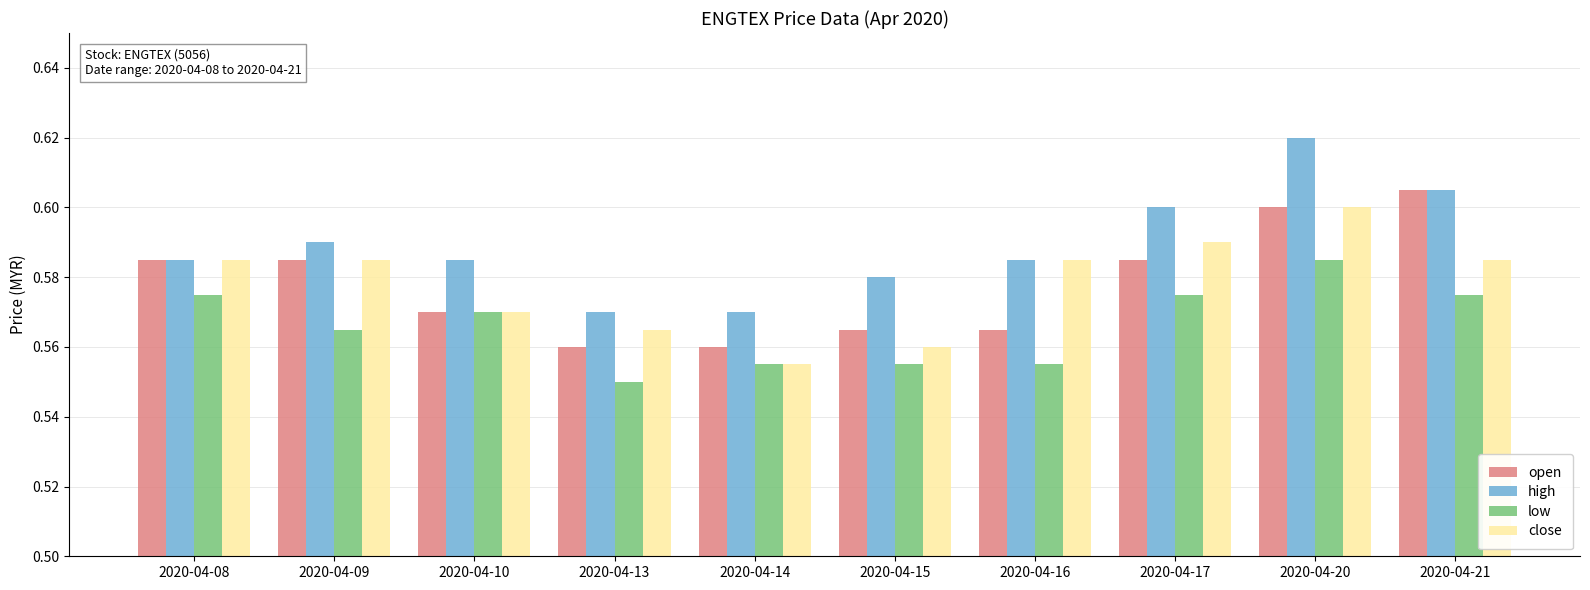

What is the sum of all open values?

5.8